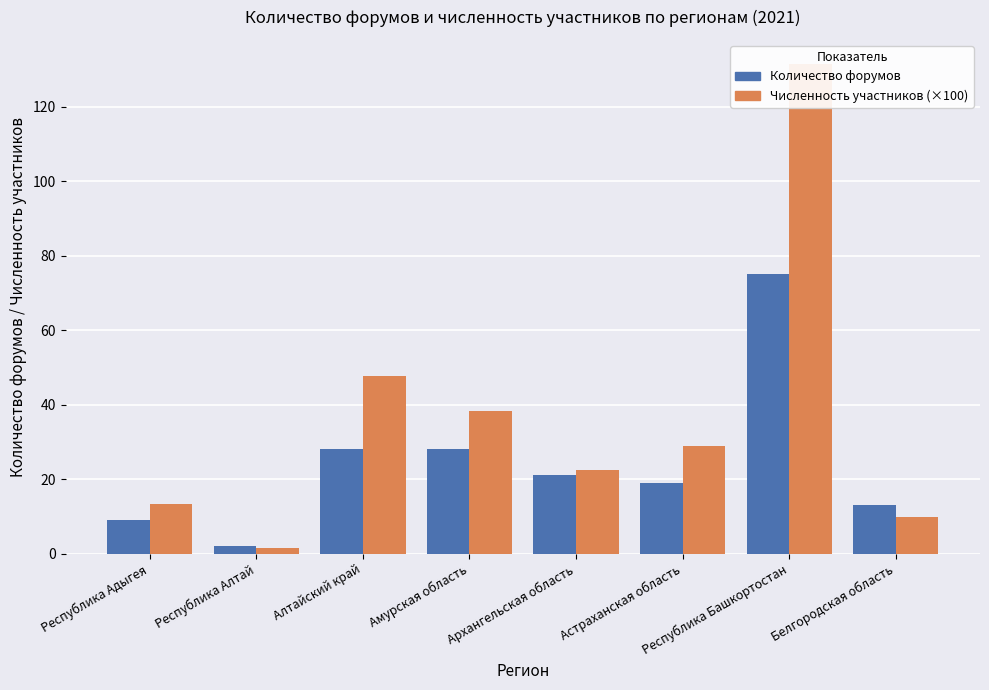

Reading right to left, extract all data points from this chart.

Количество форумов: 13.0	75.0	19.0	21.0	28.0	28.0	2.0	9.0
Численность участников (×100): 9.8	131.3	28.9	22.4	38.4	47.6	1.5	13.3